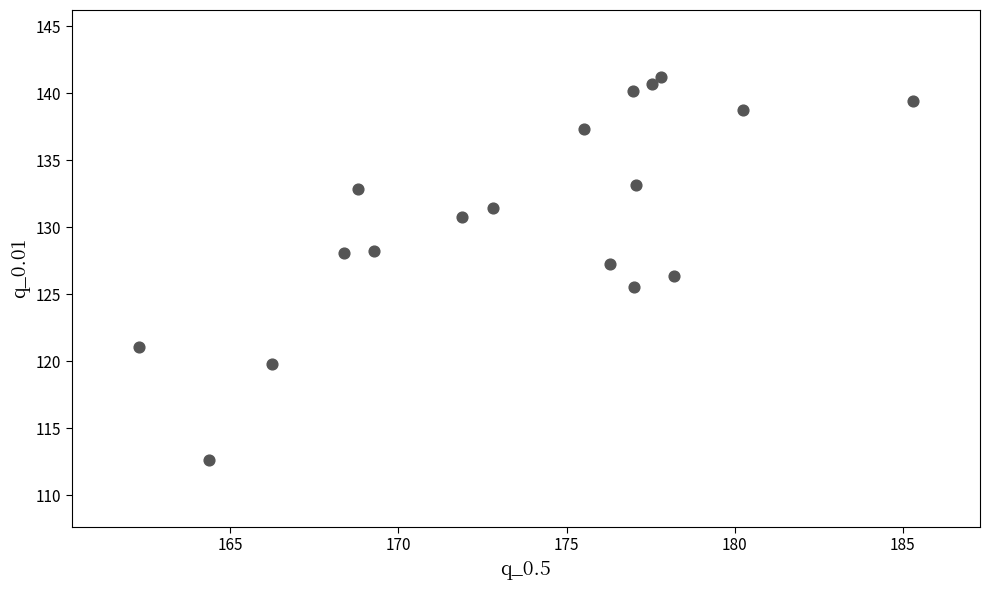

What is the range of Y values (max minus min)?

28.6